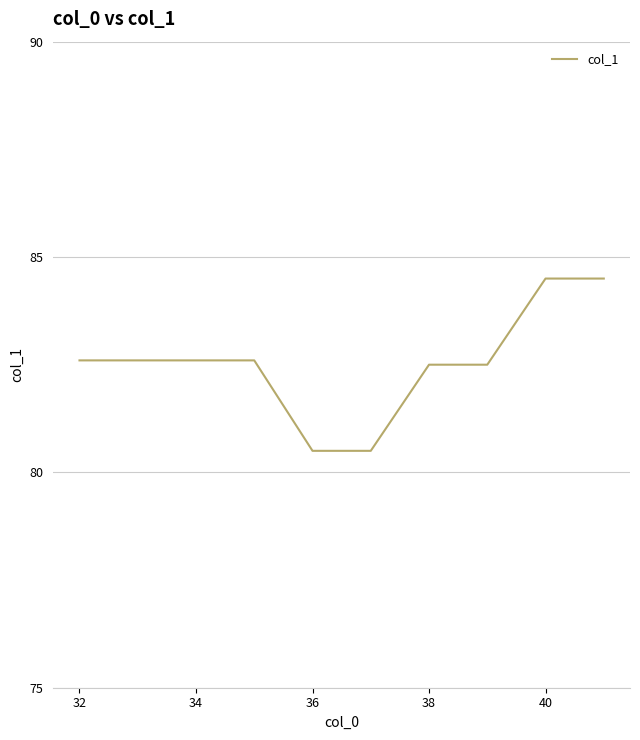

Does the chart have visible grid lines?

Yes